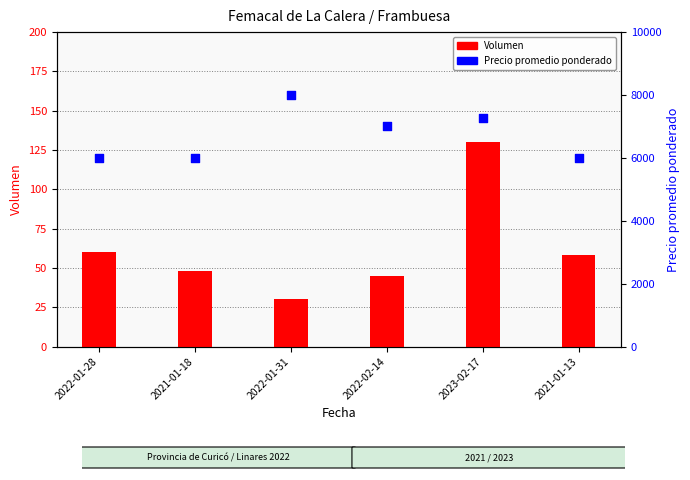

Which series contains the highest Y value?

Precio promedio ponderado